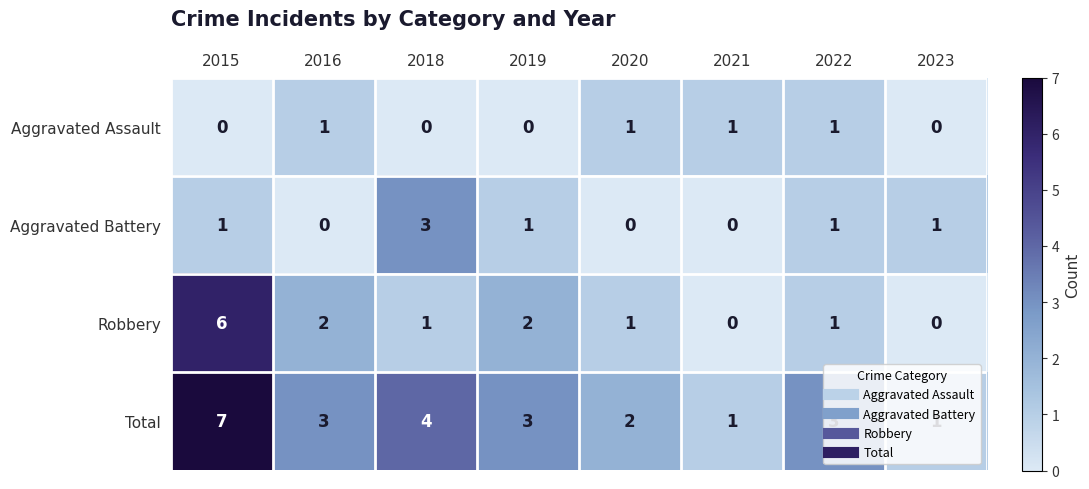

Which series changed the most between 2015 and 2018?

Robbery